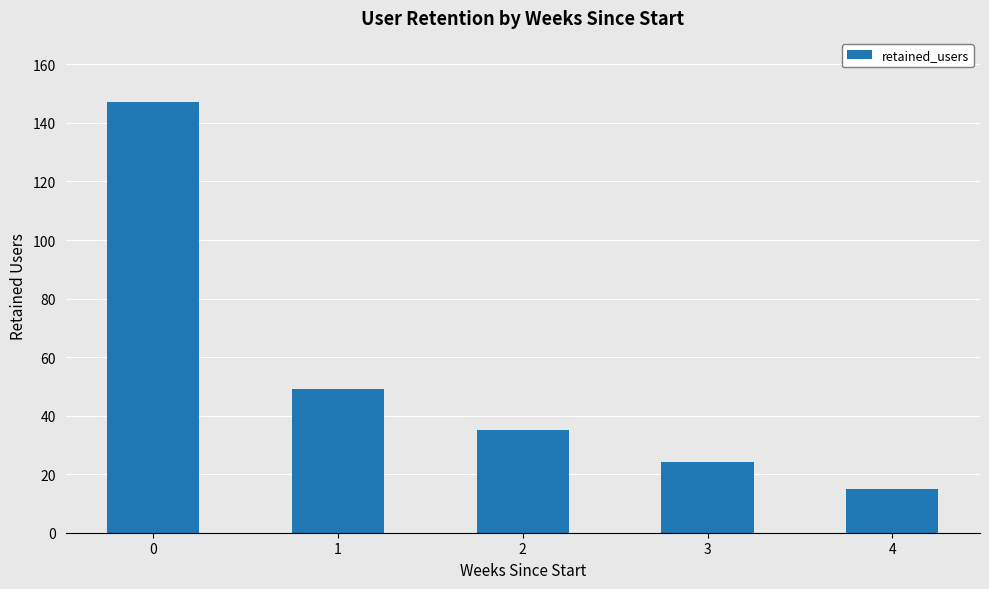

List the labels in order of value, smallest first.

4, 3, 2, 1, 0